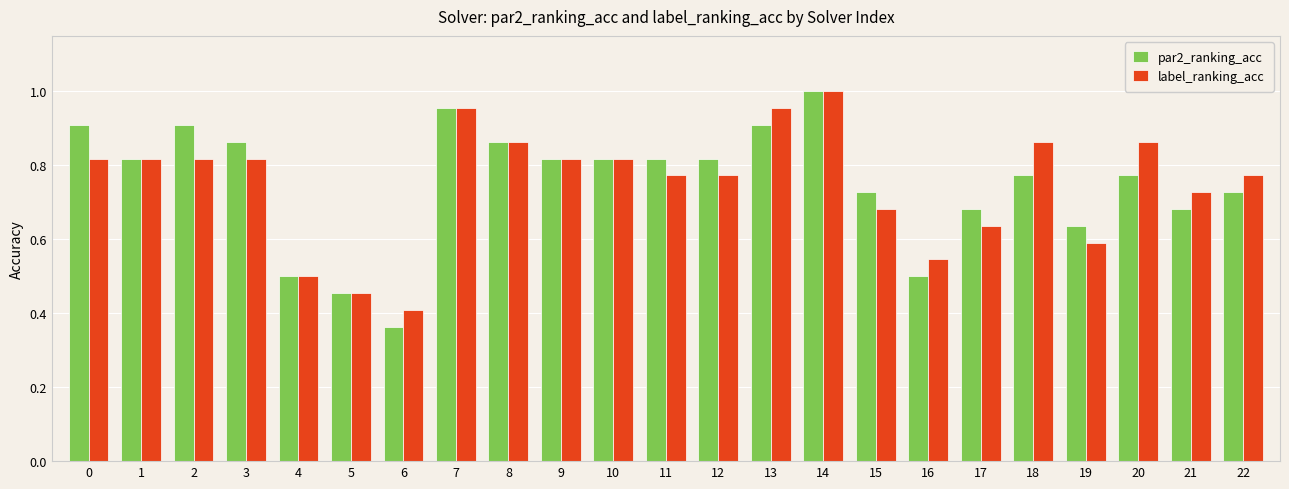

At how many categories does at least one series exceed 0?

23